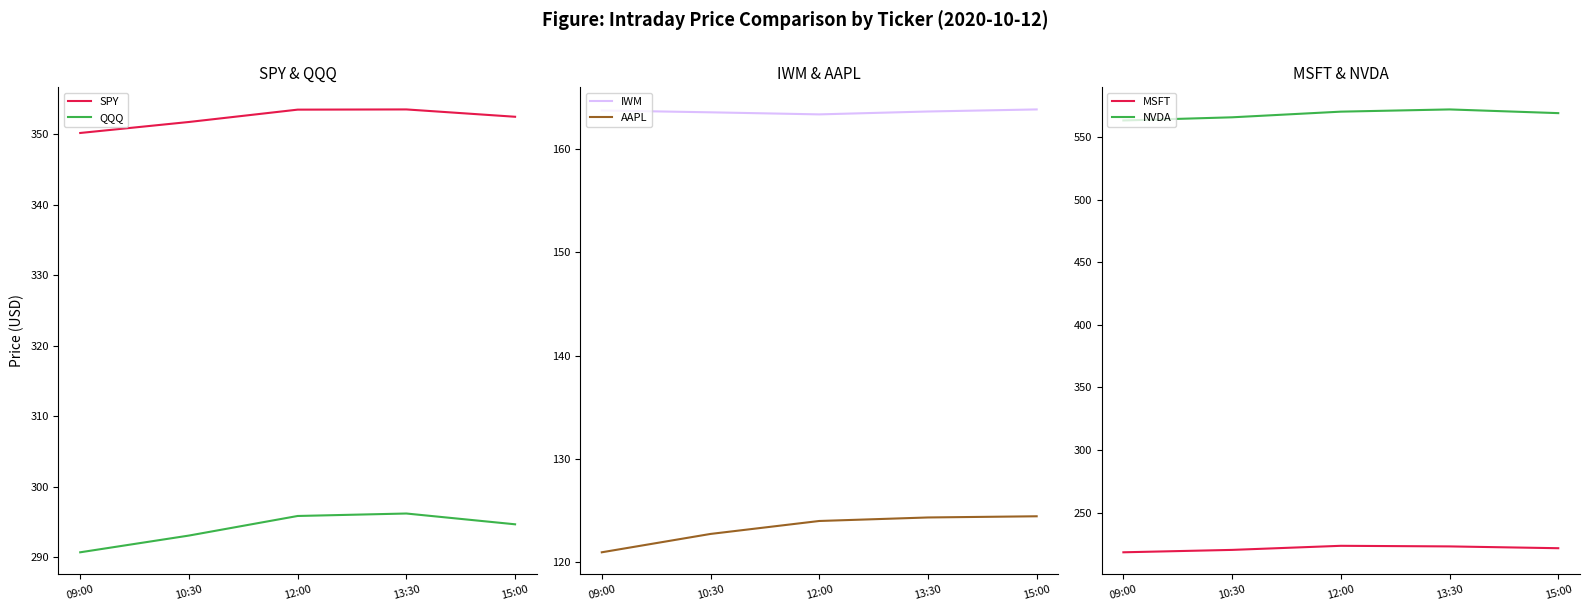

What is the value of the NVDA point at the 2nd from the left?

565.7